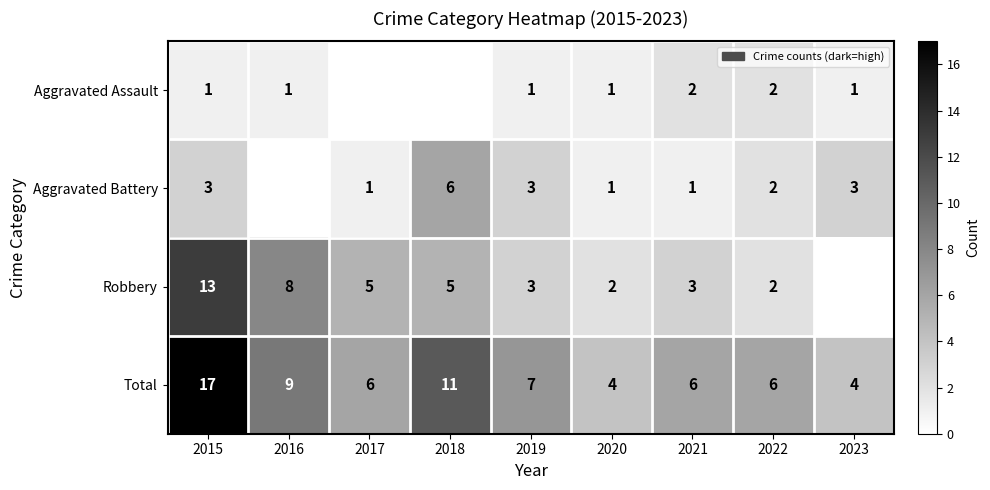

What is the total value across all series at 2021?

12.0